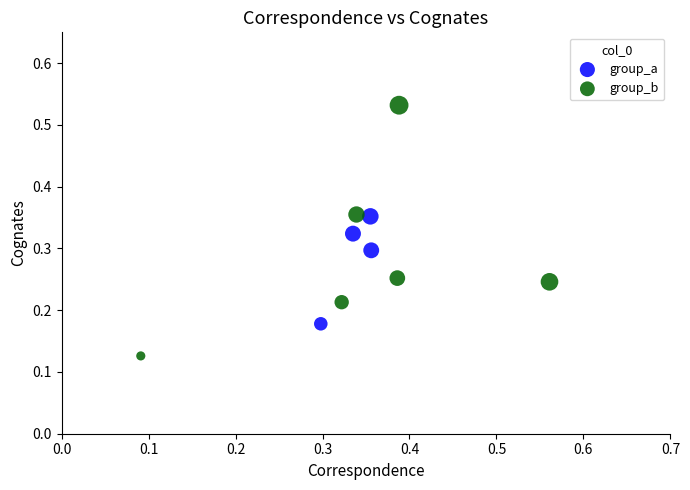

Which series contains the lowest Y value?

group_b